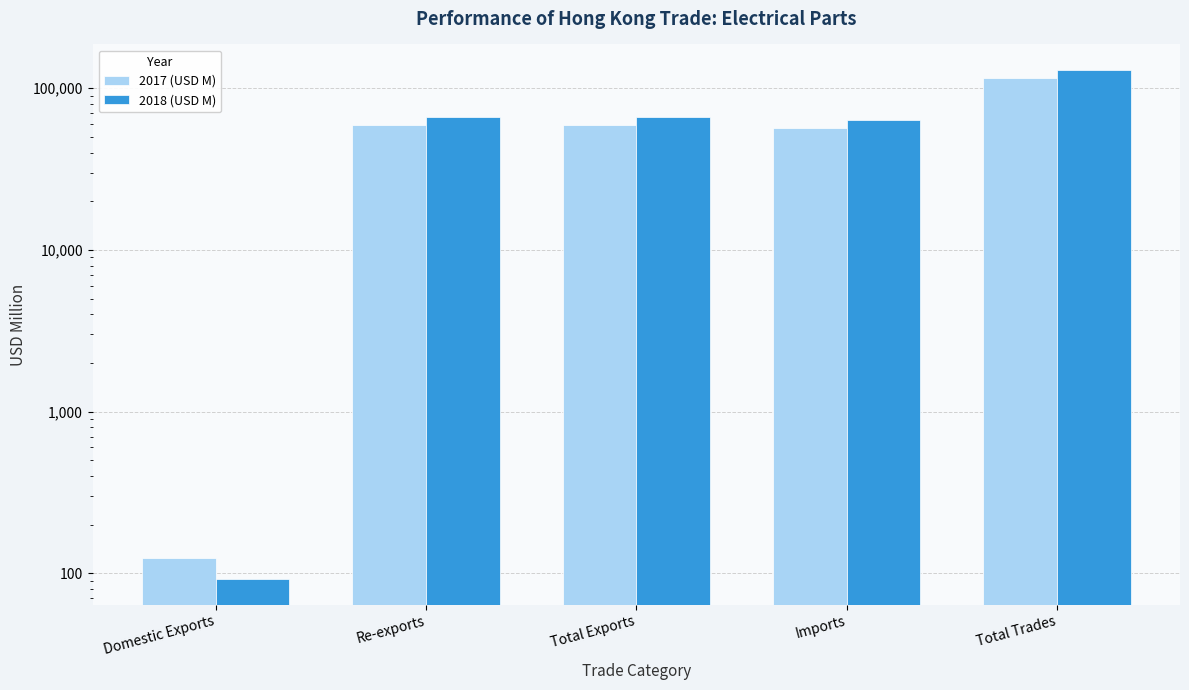

Which has a higher value, Re-exports or Total Exports?

Total Exports